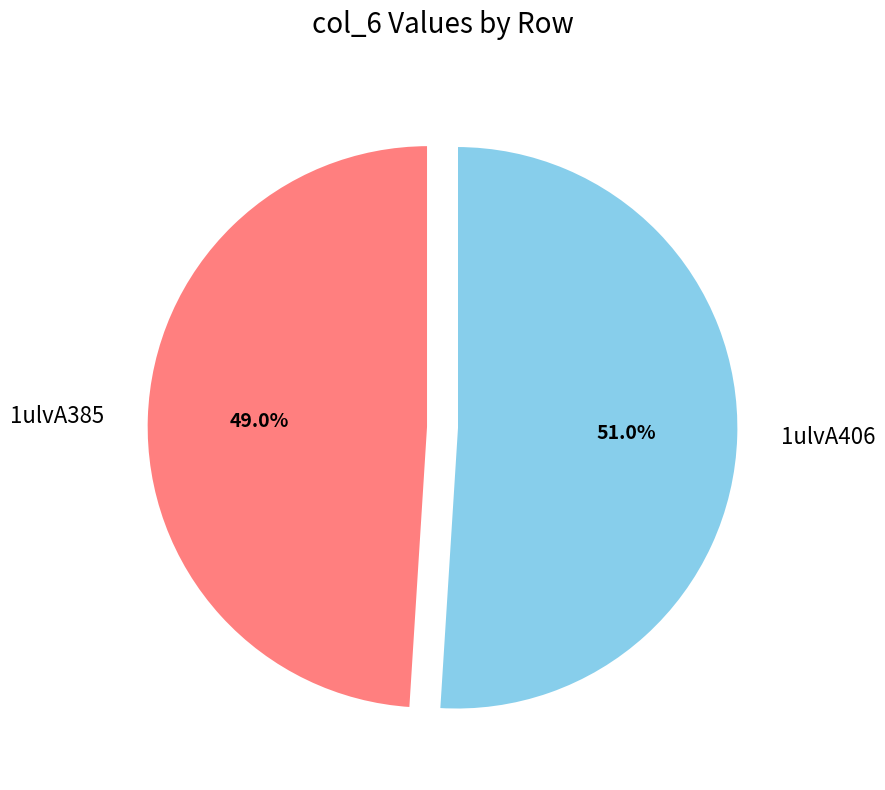

What is the largest slice in the pie chart?

1ulvA406